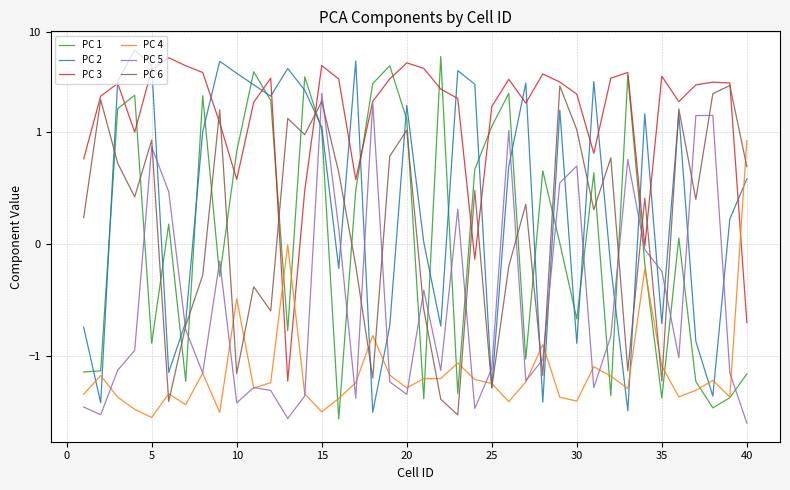

Which series has the widest spread of values?

PC 2